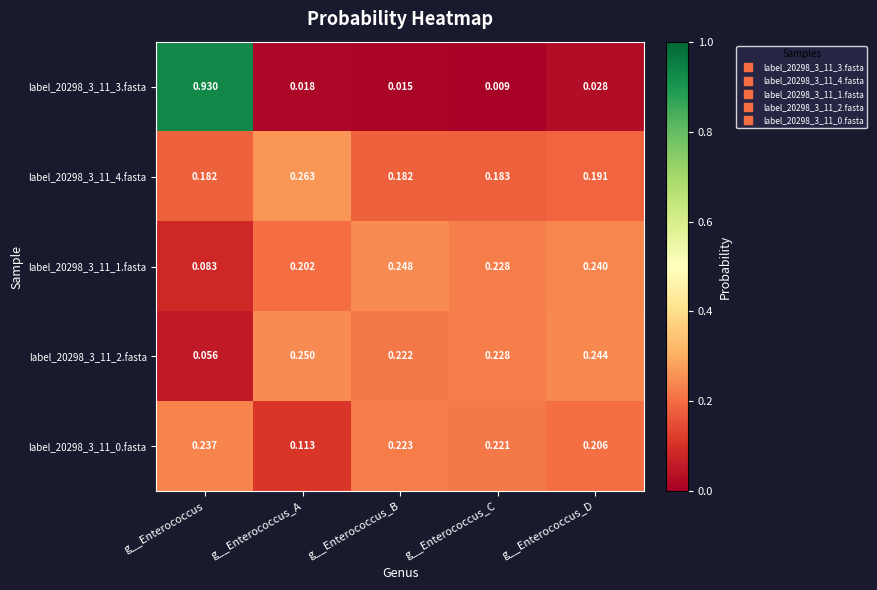

Which label corresponds to the largest value in the chart?

g__Enterococcus